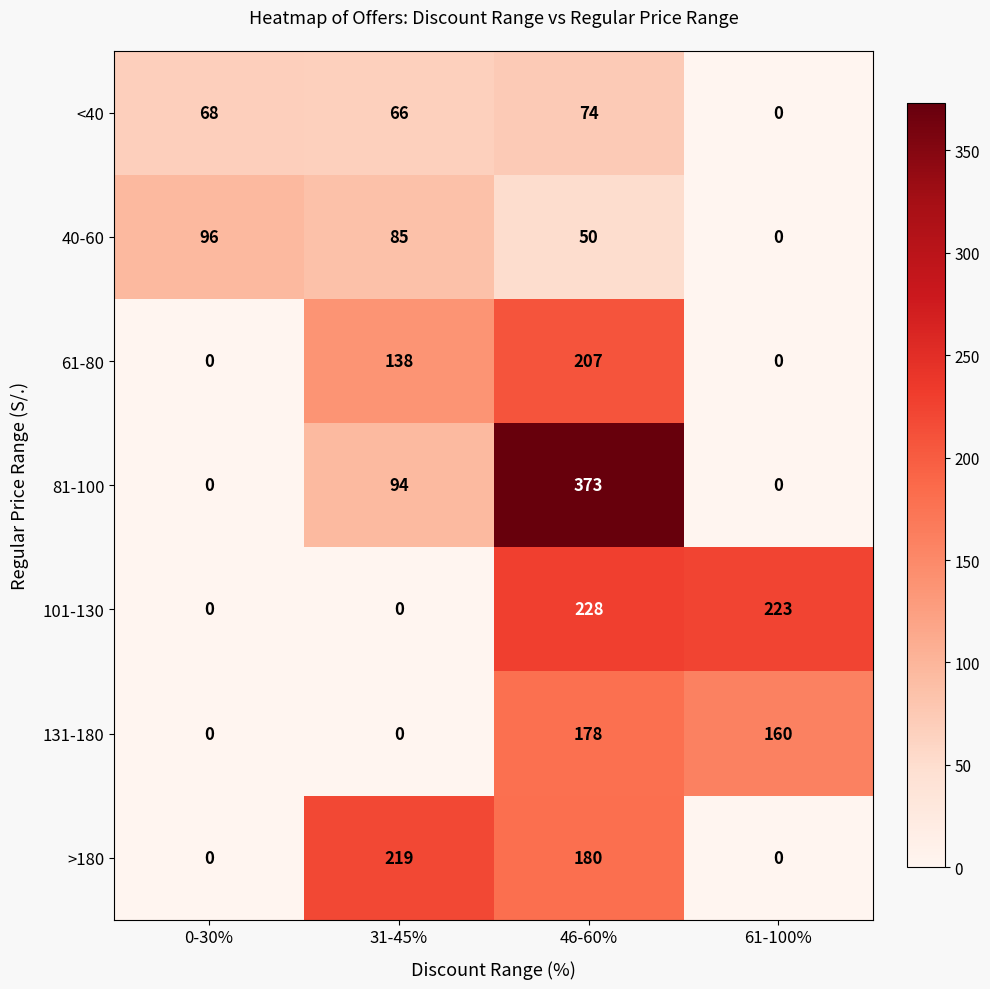

Where does the 101-130 series first go above 223?

46-60%